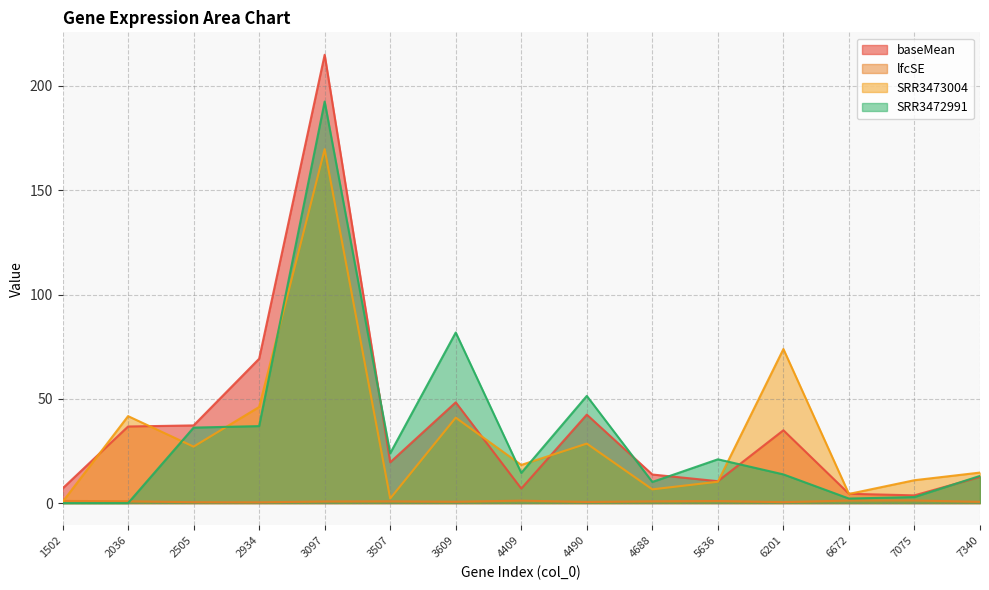

Which category has the lowest value in the baseMean series?

7075